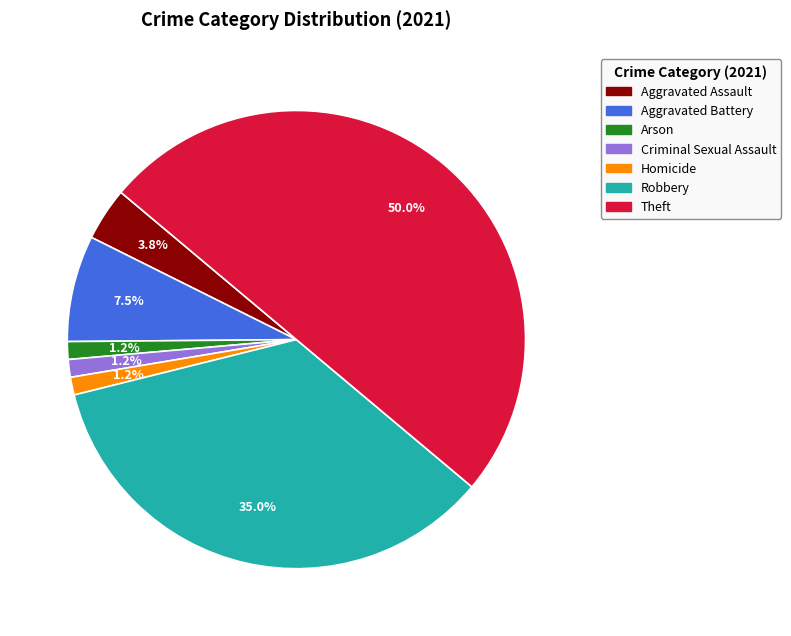

What percentage is the Homicide slice, to the nearest percent?

1%